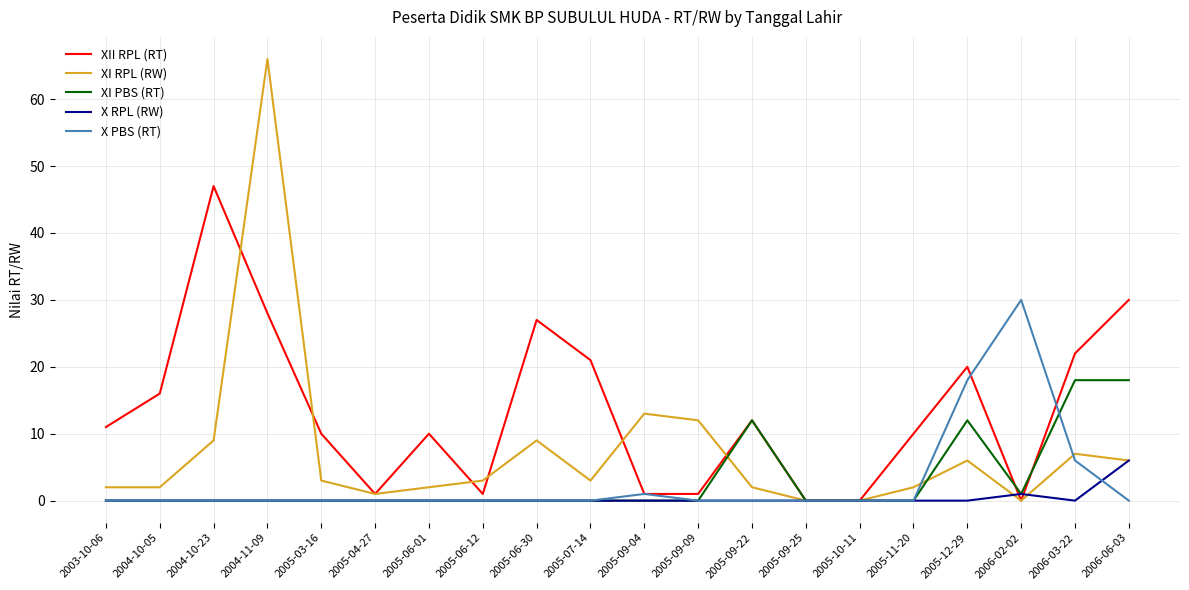

Which series has the largest total across all categories?

XII RPL (RT)